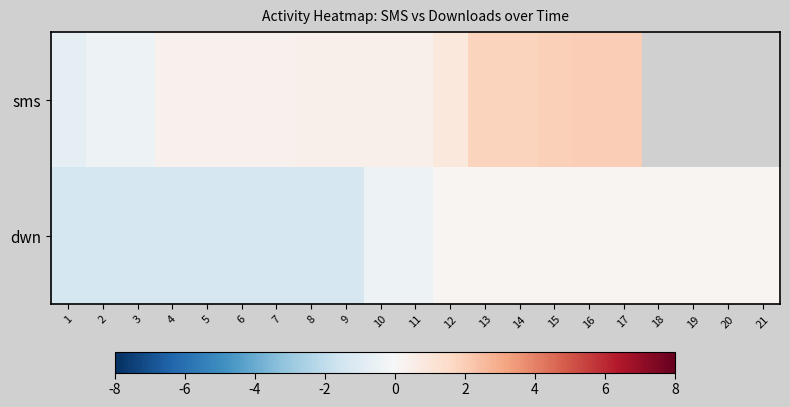

Which has a higher value, 10 or 18?

18